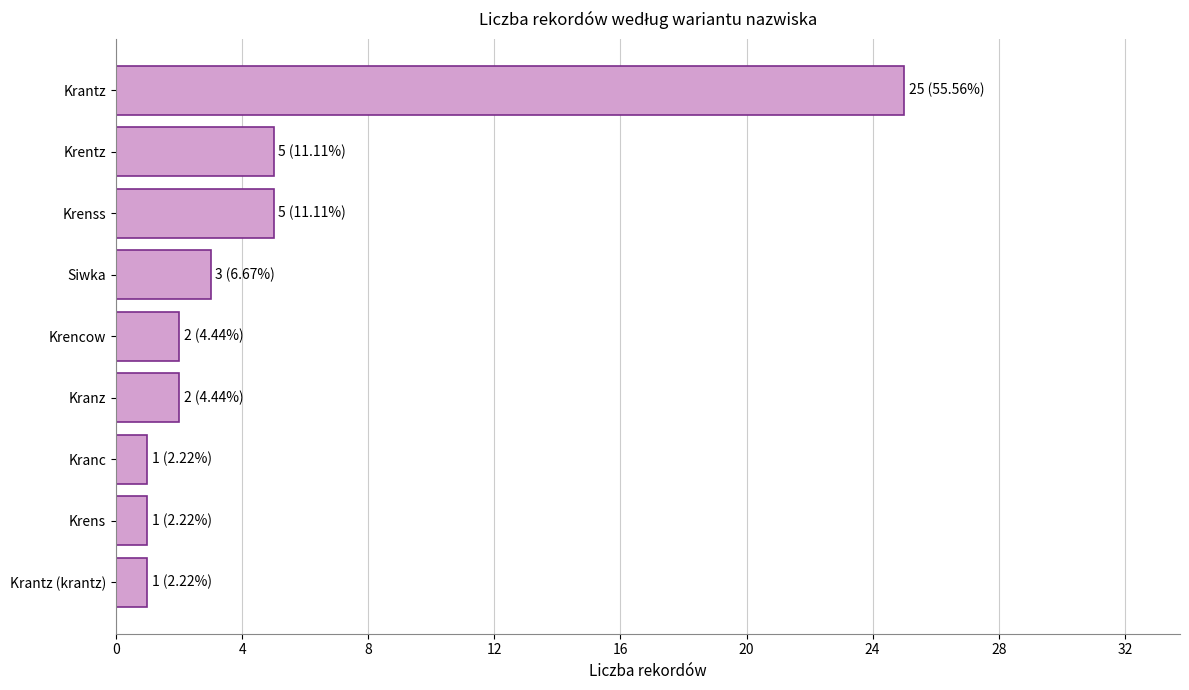

The chart shows a value of 1 at Krenss. True or false?

False